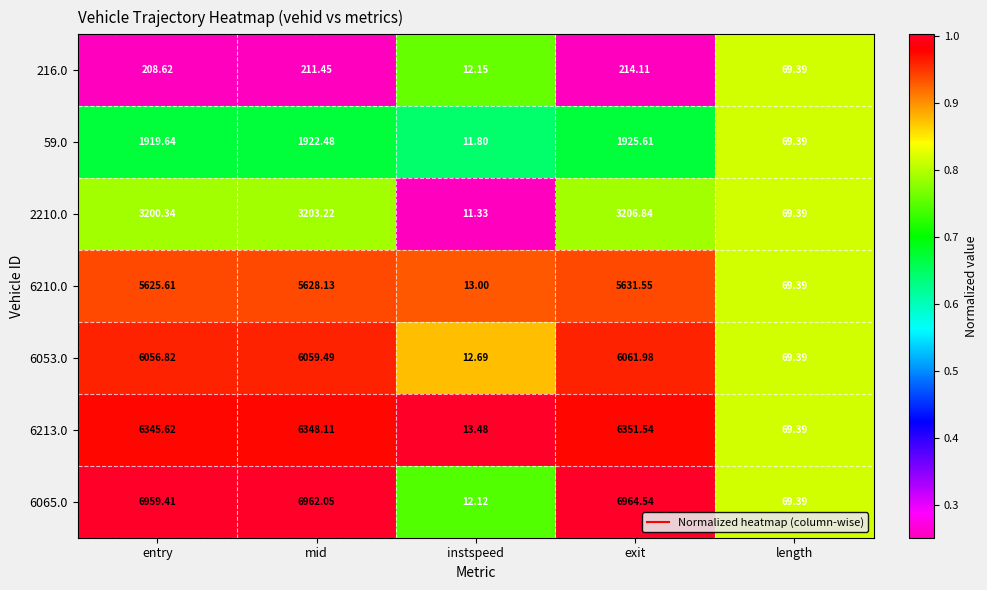

What is the minimum value shown in the chart?

11.3